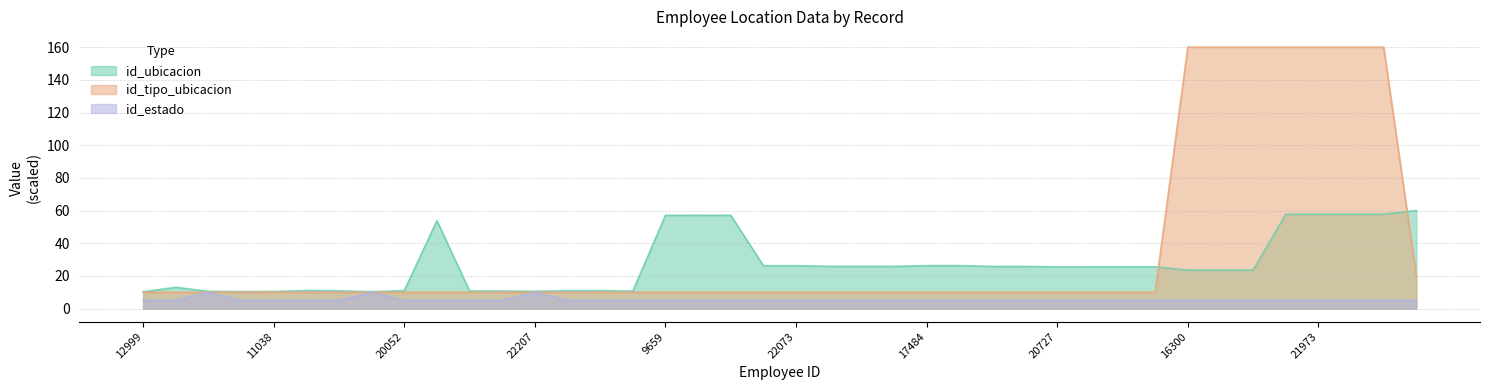

What is the greatest value displayed?

160.0